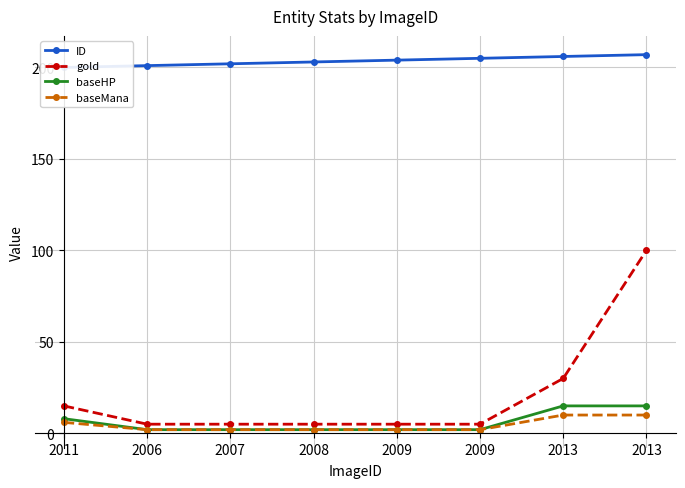

List the labels in order of baseHP value, largest first.

2013, 2013, 2011, 2006, 2007, 2008, 2009, 2009